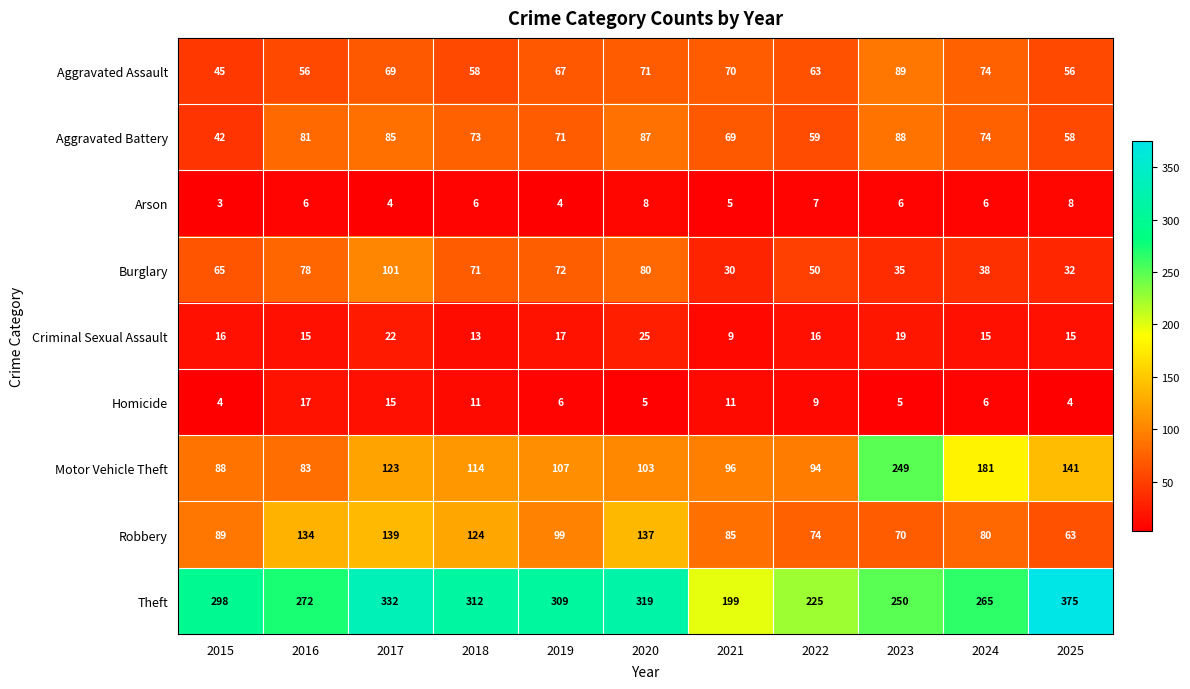

What is the difference between the highest and lowest values at 2017?

328